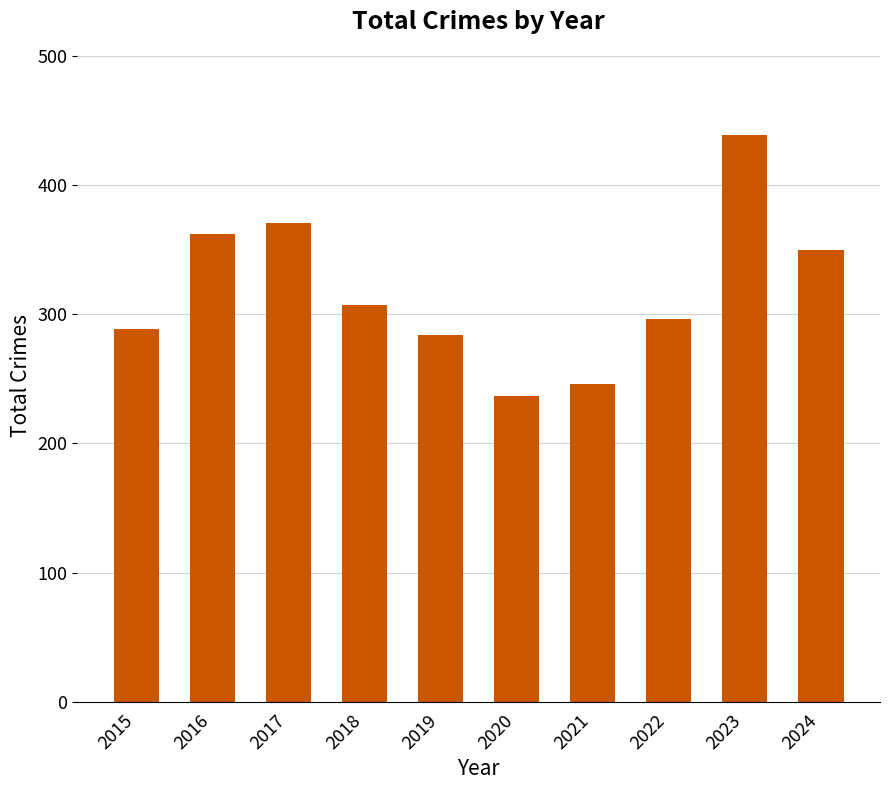

How many data points does each series have?

10